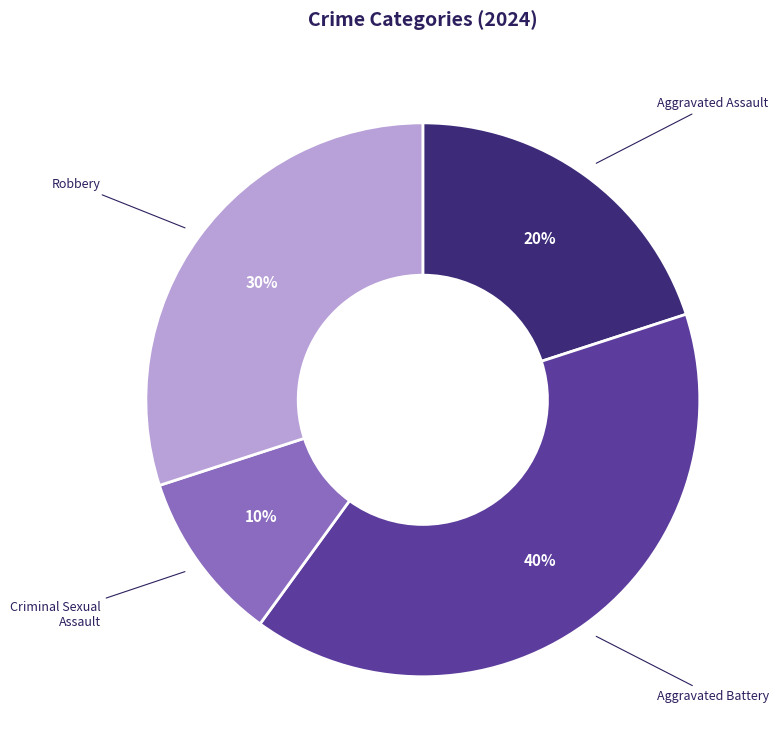

Is it true that Aggravated Assault is 31% of the pie?

False